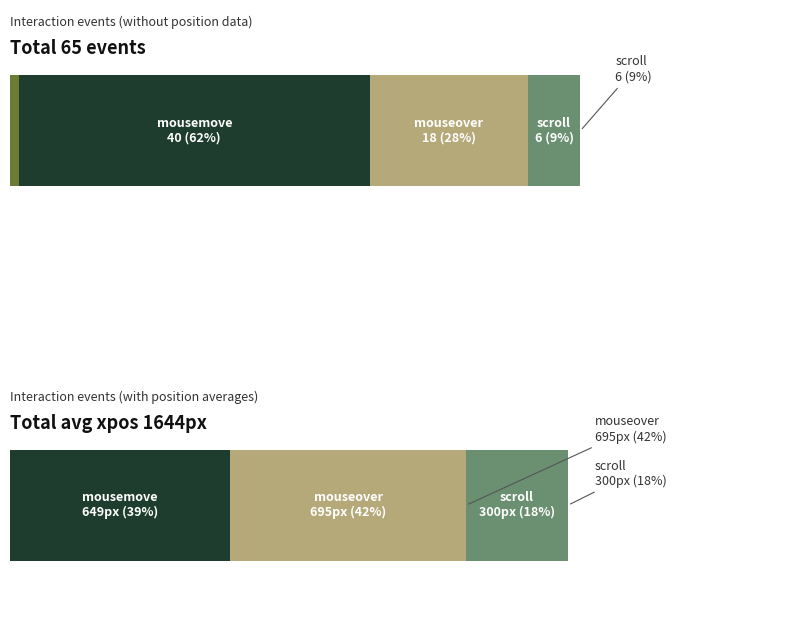

Are the bars horizontal?

Yes